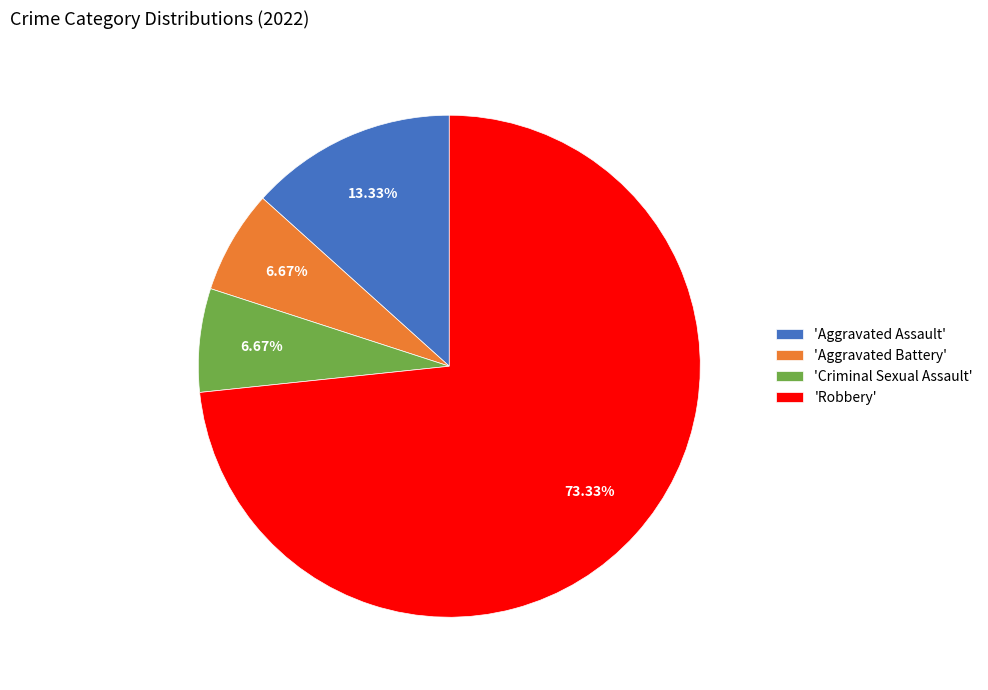

Is there a majority slice in this chart?

Yes